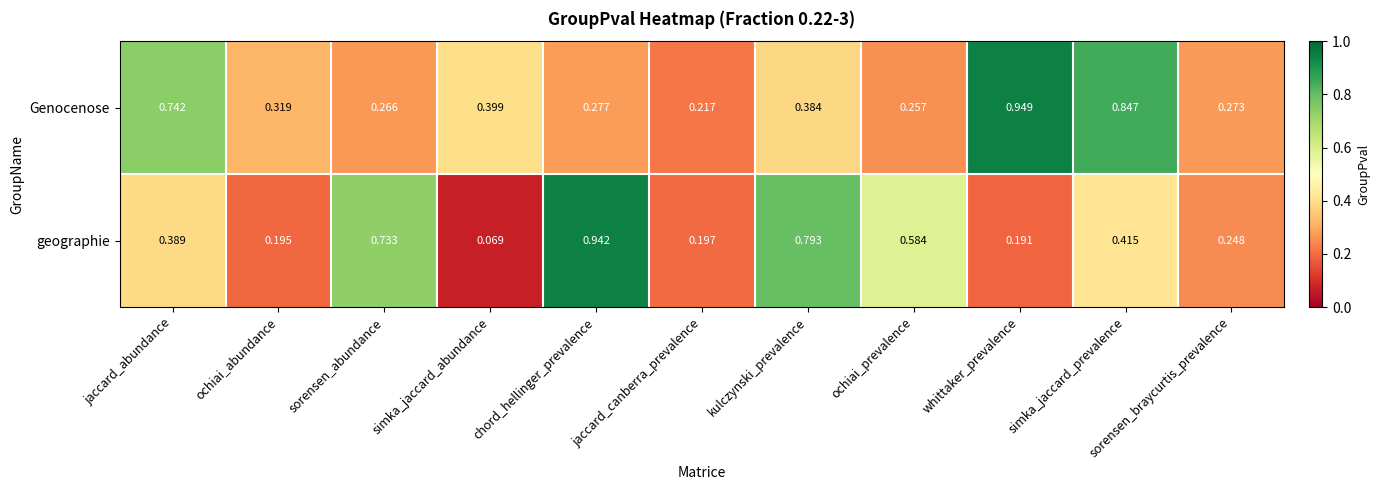

Count the number of data series in this chart.

2